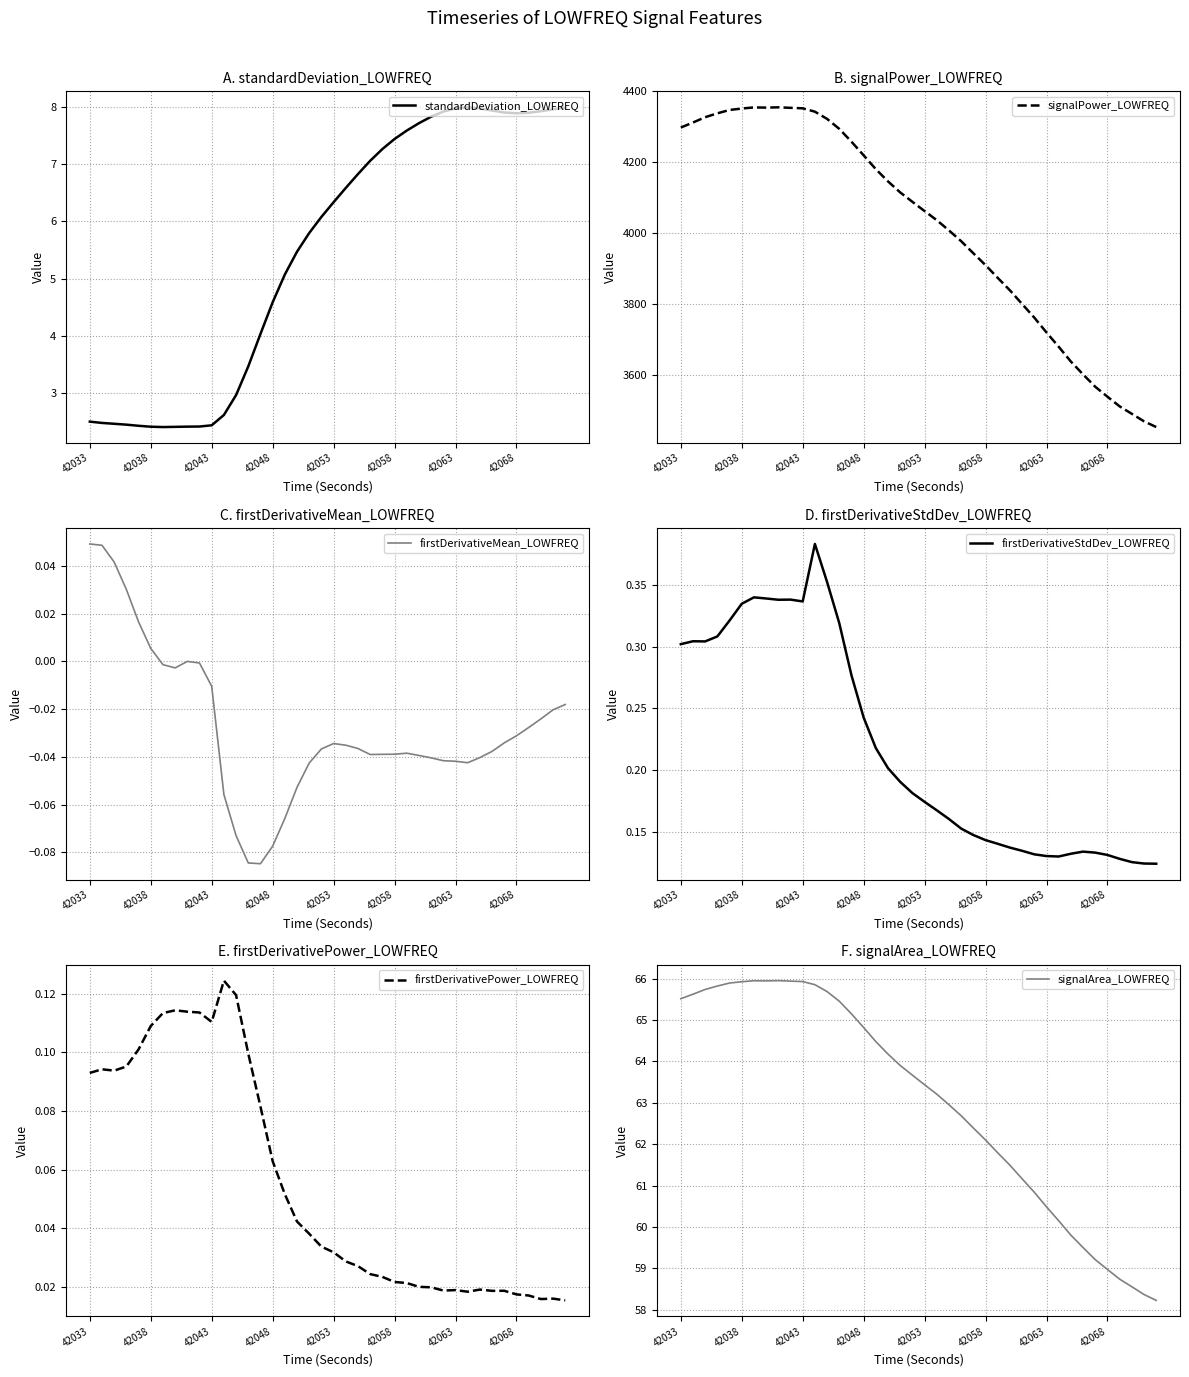

Which series has the largest total across all categories?

signalPower_LOWFREQ